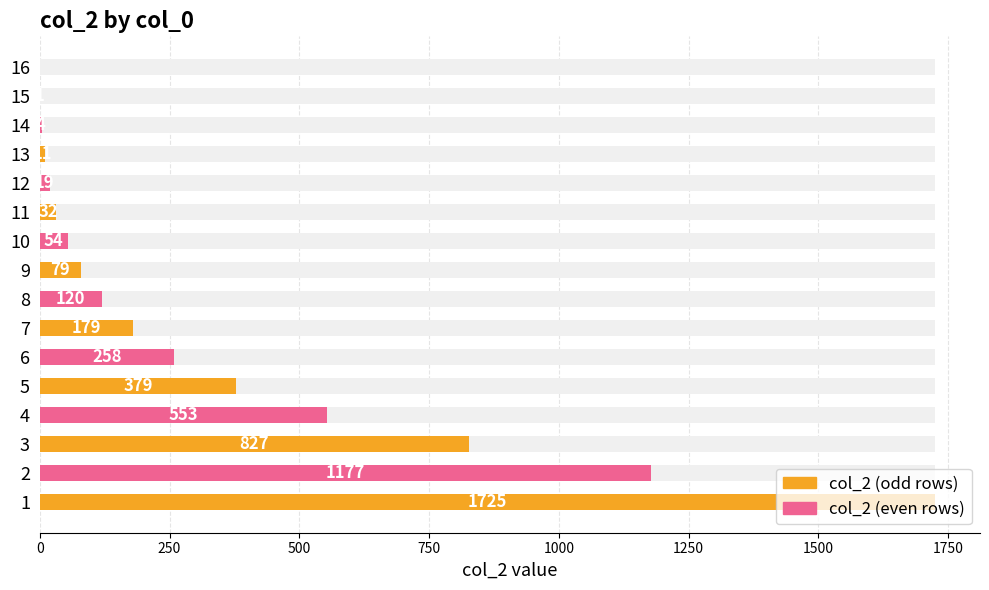

What are all the series names shown in the legend?

col_2 (odd rows), col_2 (even rows)